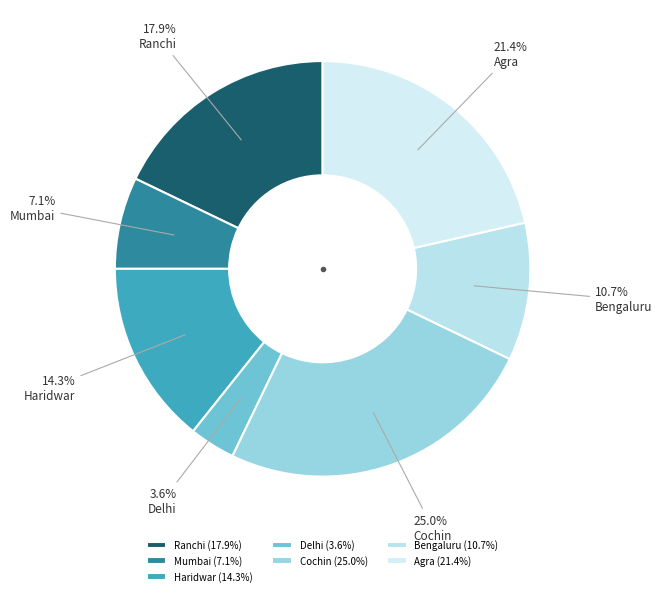

What percentage is NOT represented by Delhi?

96.4%